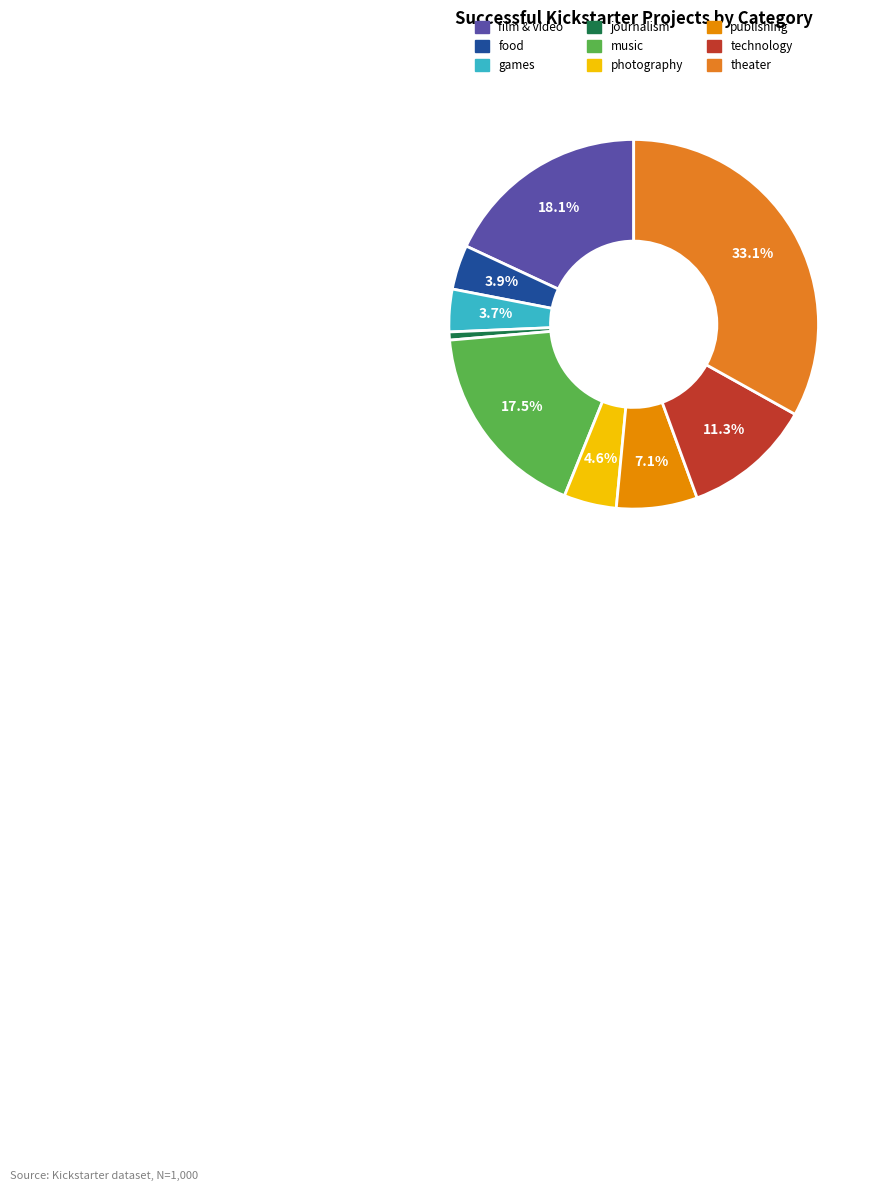

To the nearest percent, what is the average slice percentage?

11%